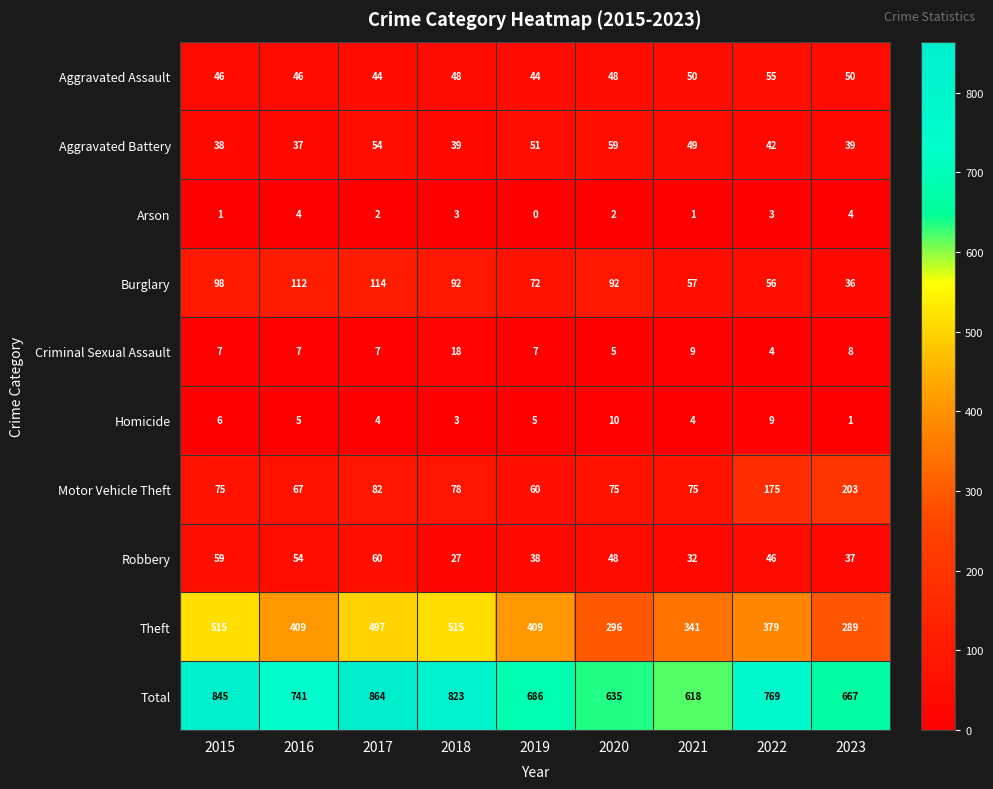

What is the difference between the Aggravated Battery values at 2019 and 2023?

12